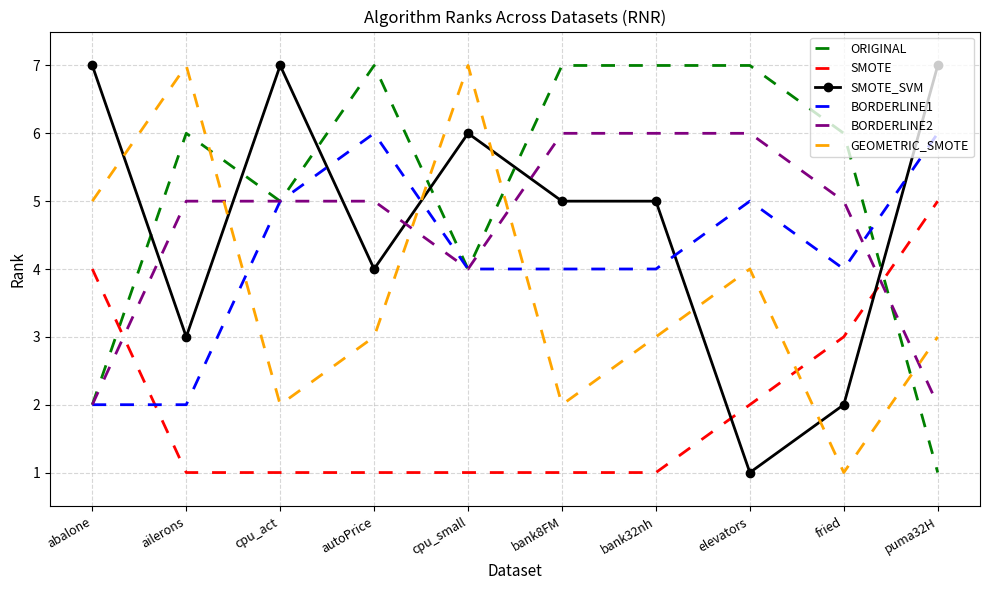

Between cpu_act and elevators, which series saw the biggest shift?

SMOTE_SVM